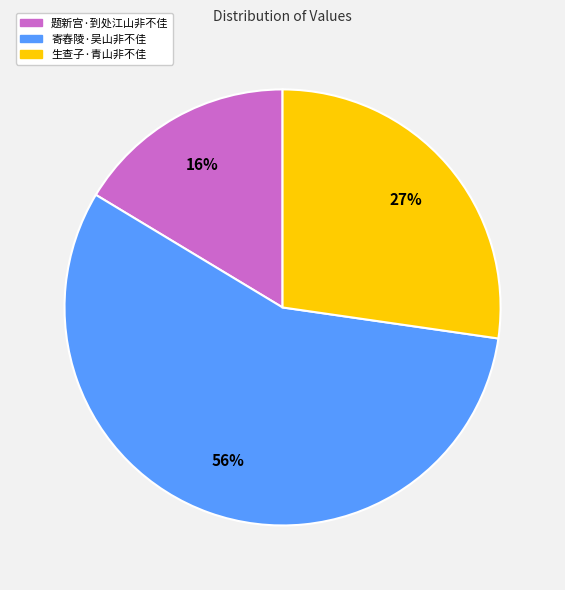

Which has a higher value, 题新宫·到处江山非不佳 or 寄舂陵·吴山非不佳?

寄舂陵·吴山非不佳